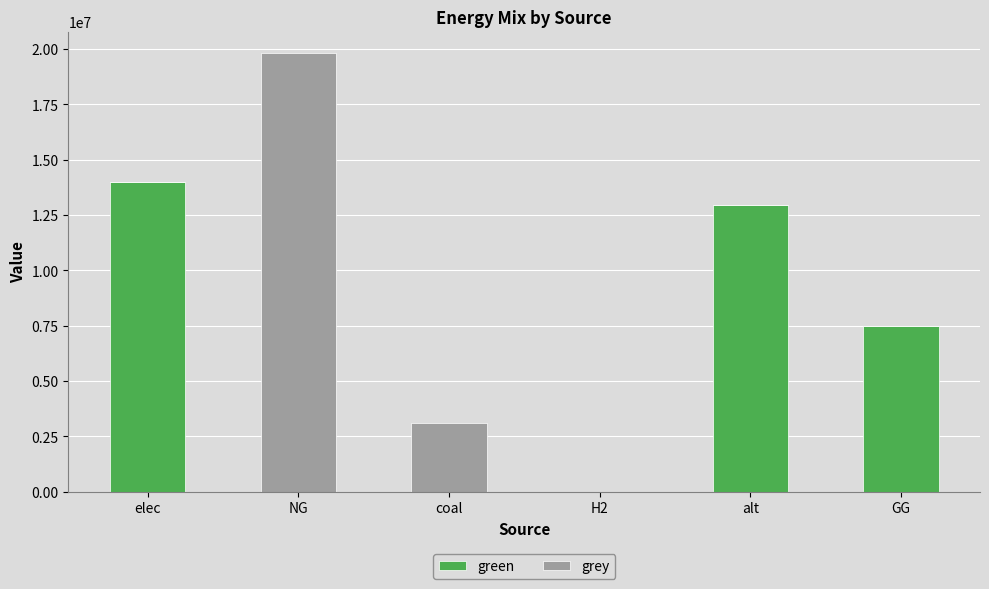

What is the total value across all series at alt?

12954508.8